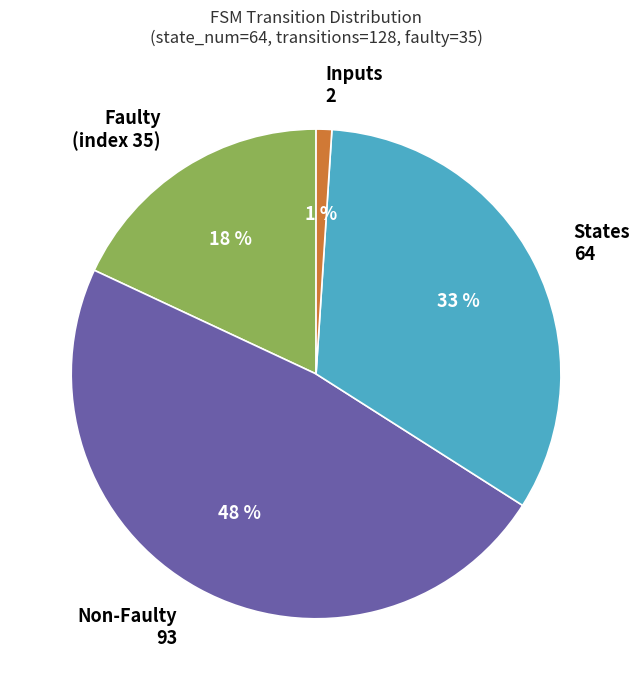

Is there a majority slice in this chart?

No